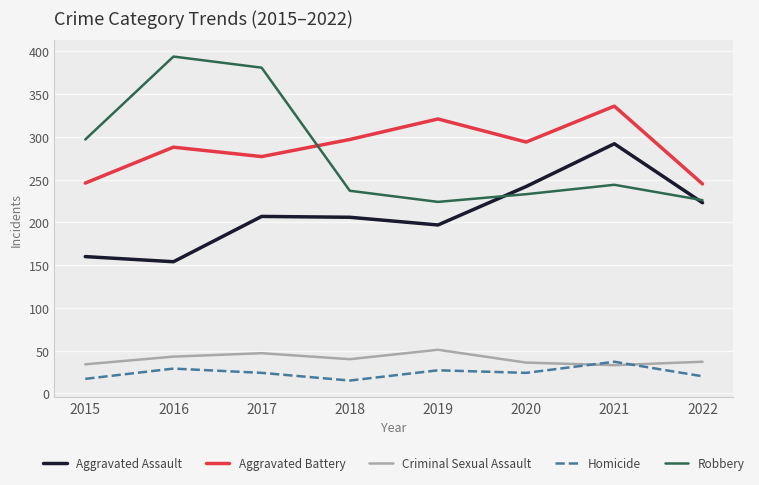

True or false: Criminal Sexual Assault has a value of 59 at 2015.

False